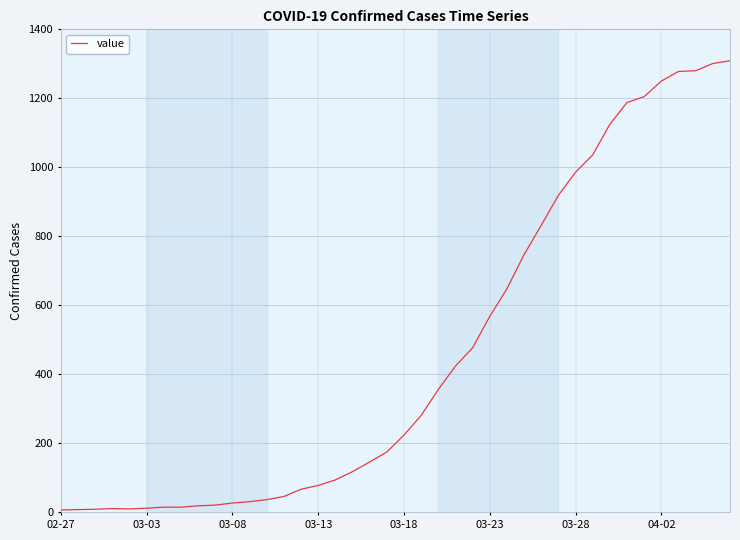

What is the greatest value displayed?

1309